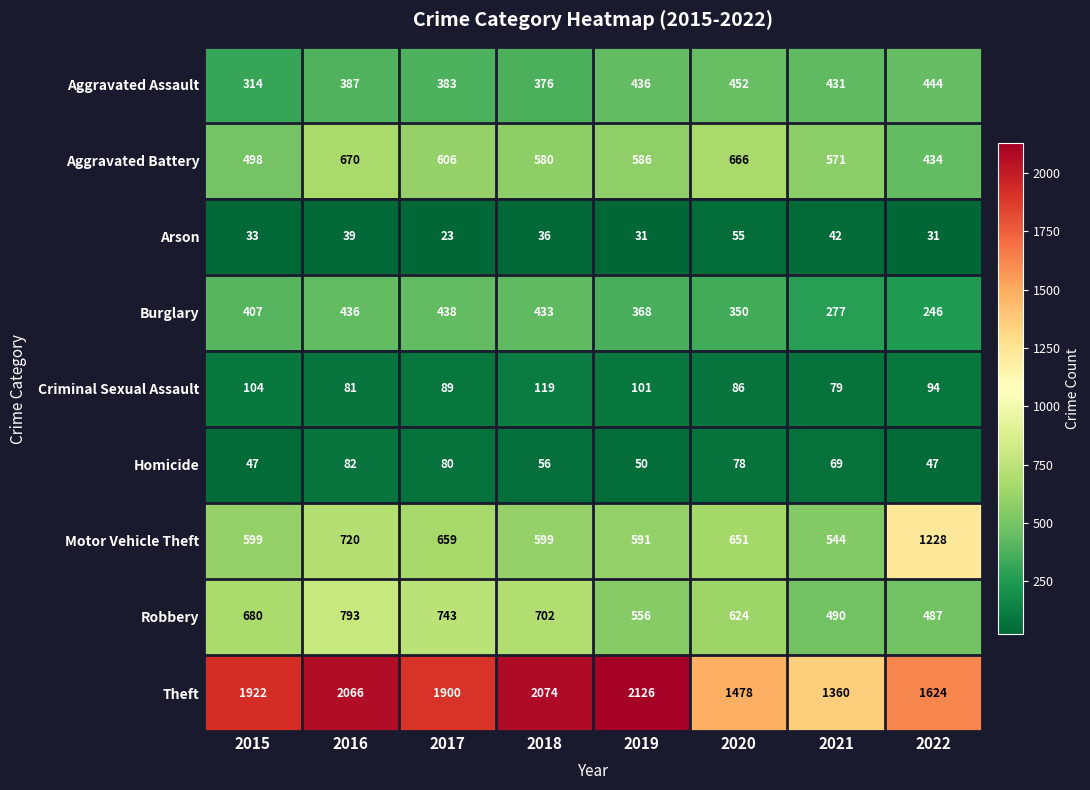

What is the total value across all series at 2020?

4440